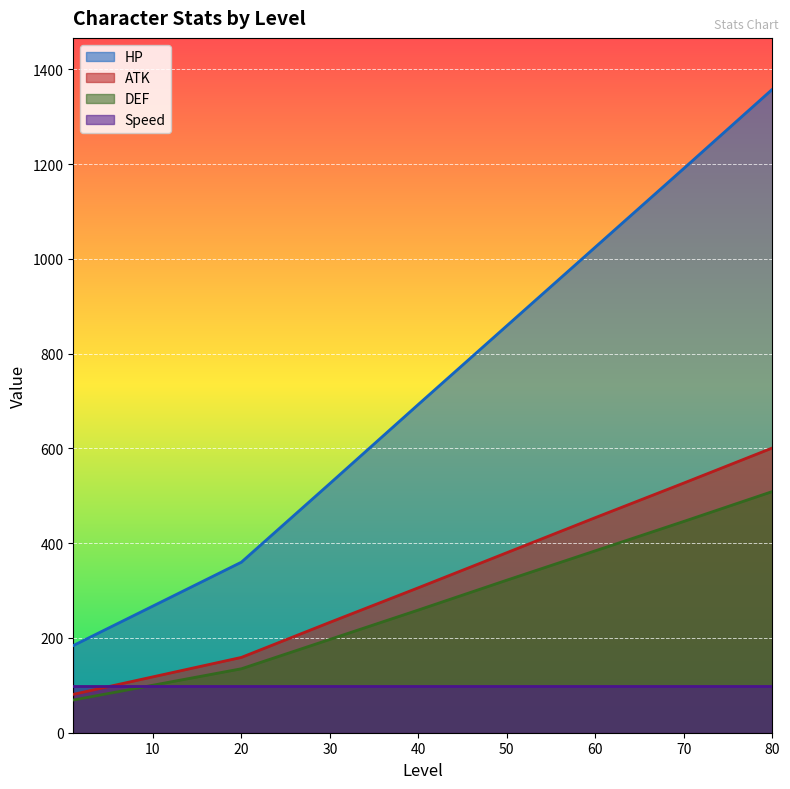

Which has a higher value, 20 or 50?

50